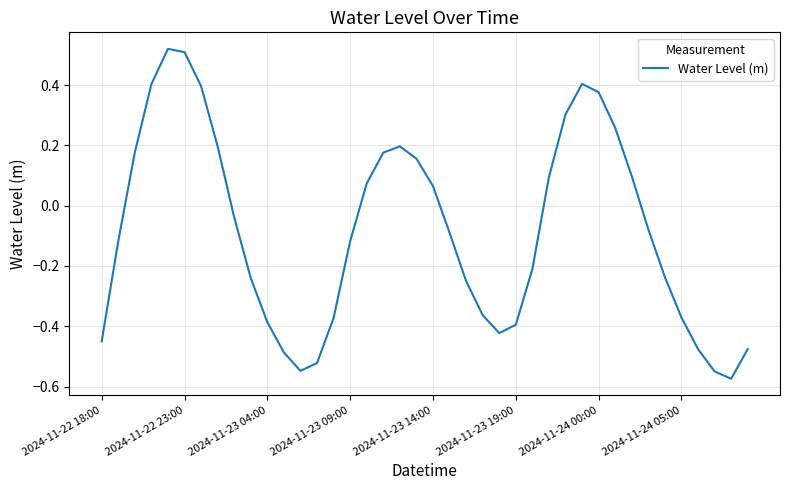

What is the difference between the maximum and minimum values?

1.1